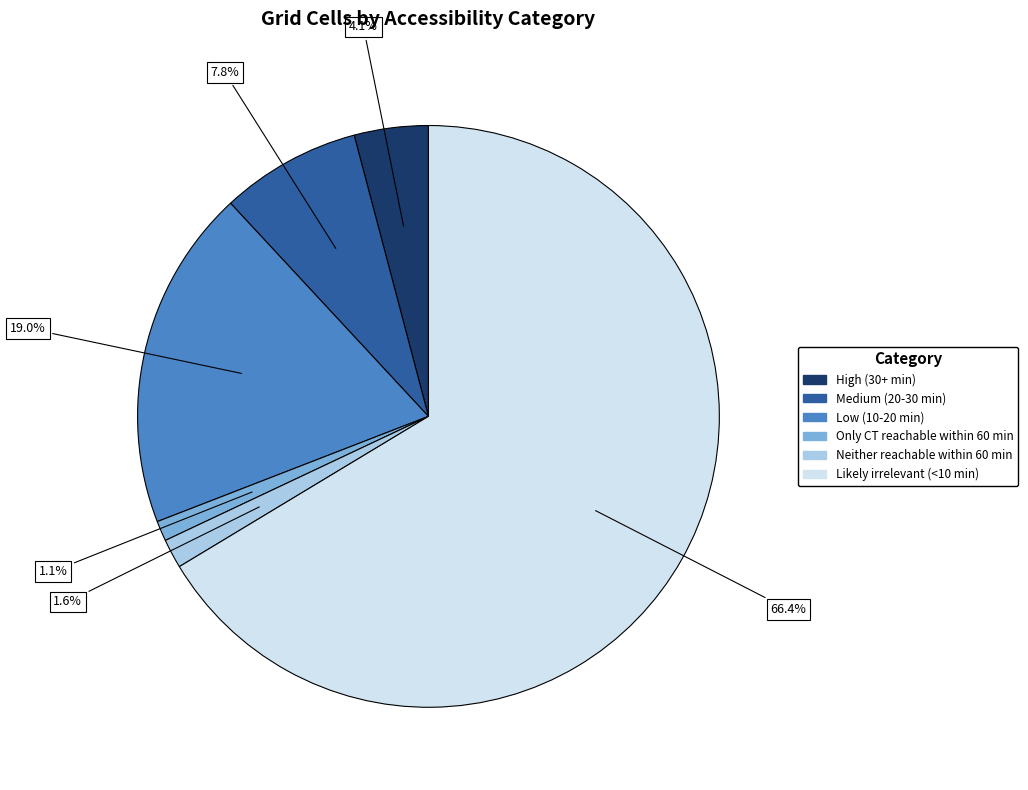

Which slice is the smallest?

Only CT reachable within 60 min